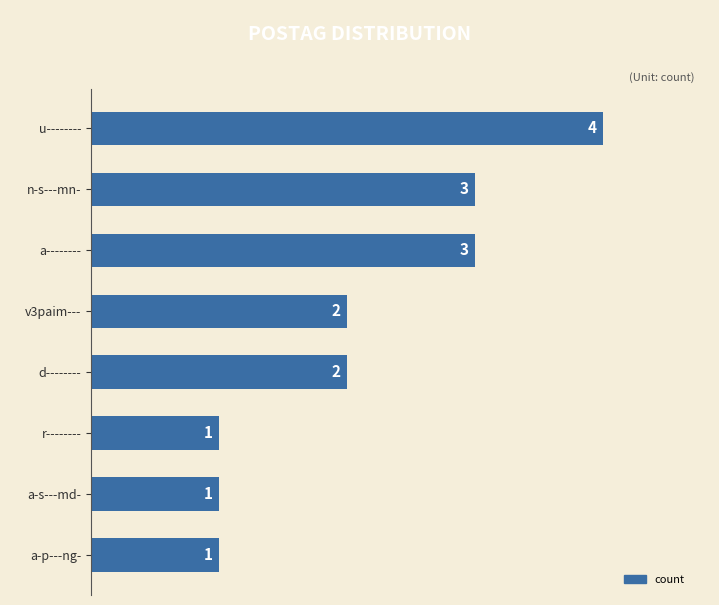

How many data points are less than 2?

3